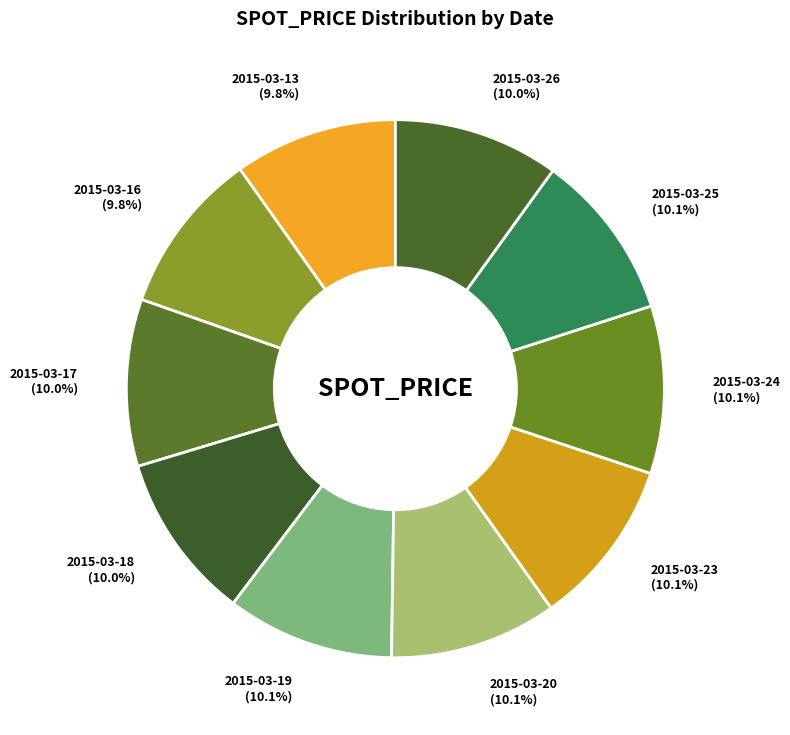

What is the ratio of the value at 2015-03-26 to the value at 2015-03-23?

1.0